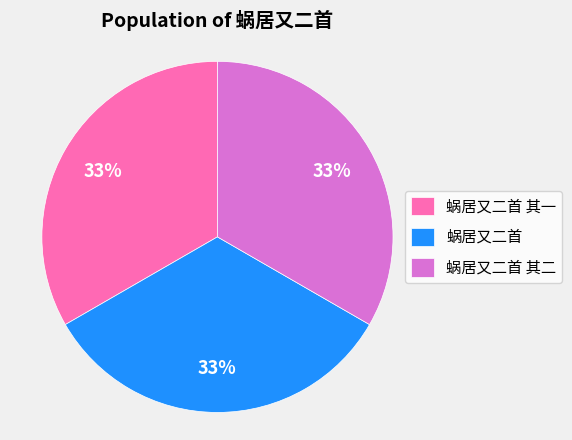

To the nearest percent, what percentage of the pie is 蜗居又二首 其一?

33%